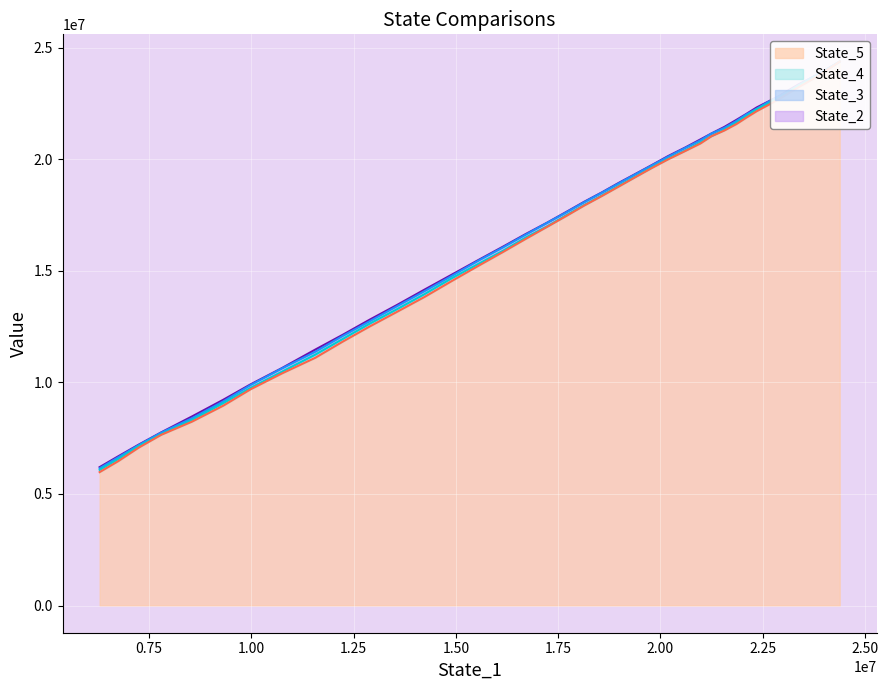

What is the difference between the maximum and second lowest values in the State_5 series?

17910239.9